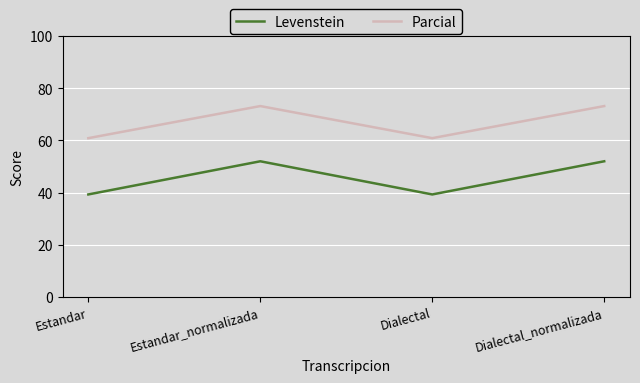

True or false: Levenstein and Parcial cross at least once.

False